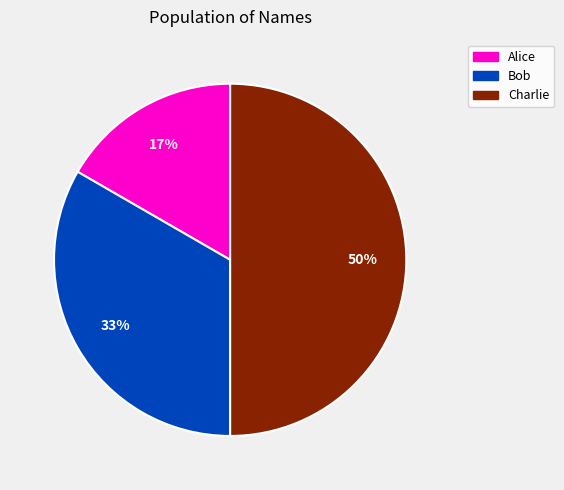

To the nearest percent, what portion does Alice represent?

17%